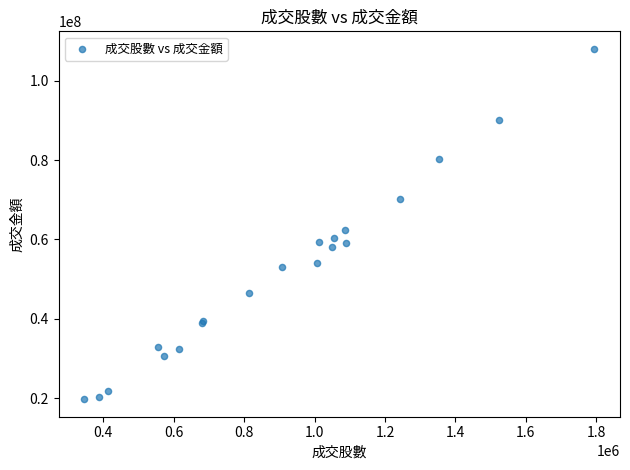

What Y value in the scatter plot is closest to 63883946?

62432058